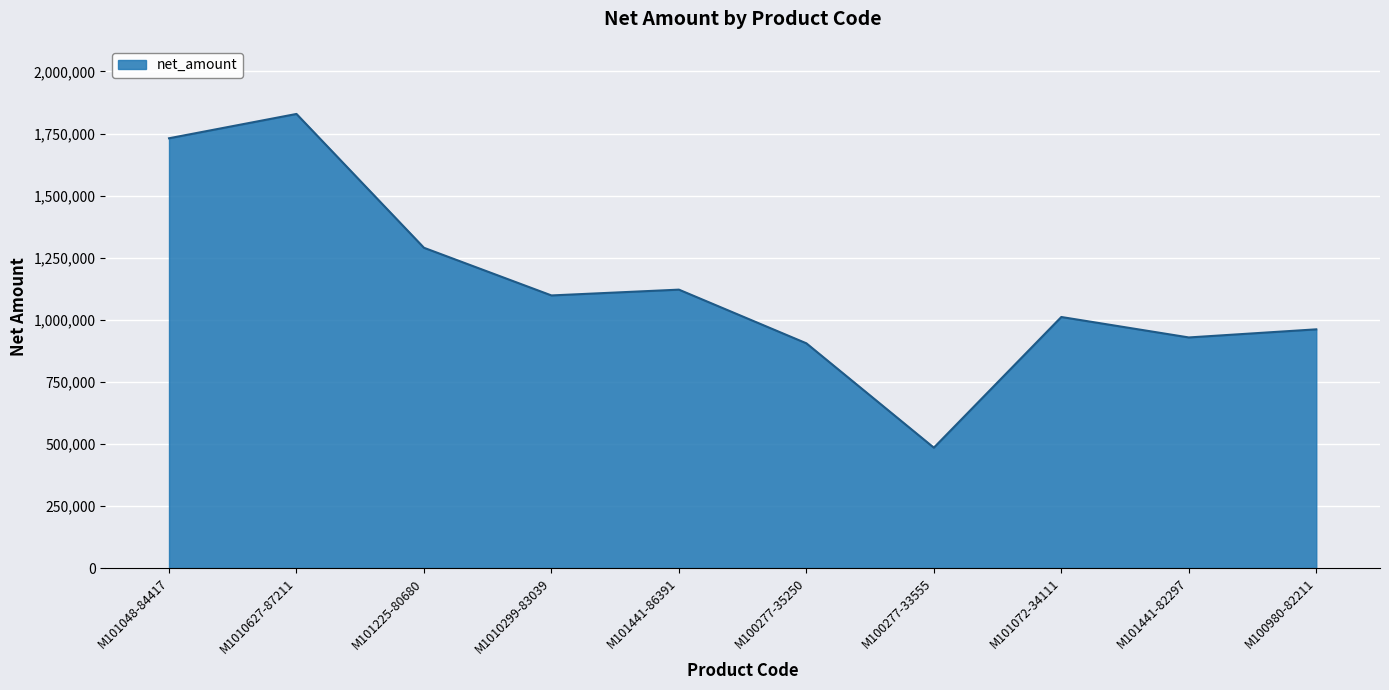

List the labels in order of value, smallest first.

M100277-33555, M100277-35250, M101441-82297, M100980-82211, M101072-34111, M1010299-83039, M101441-86391, M101225-80680, M101048-84417, M1010627-87211